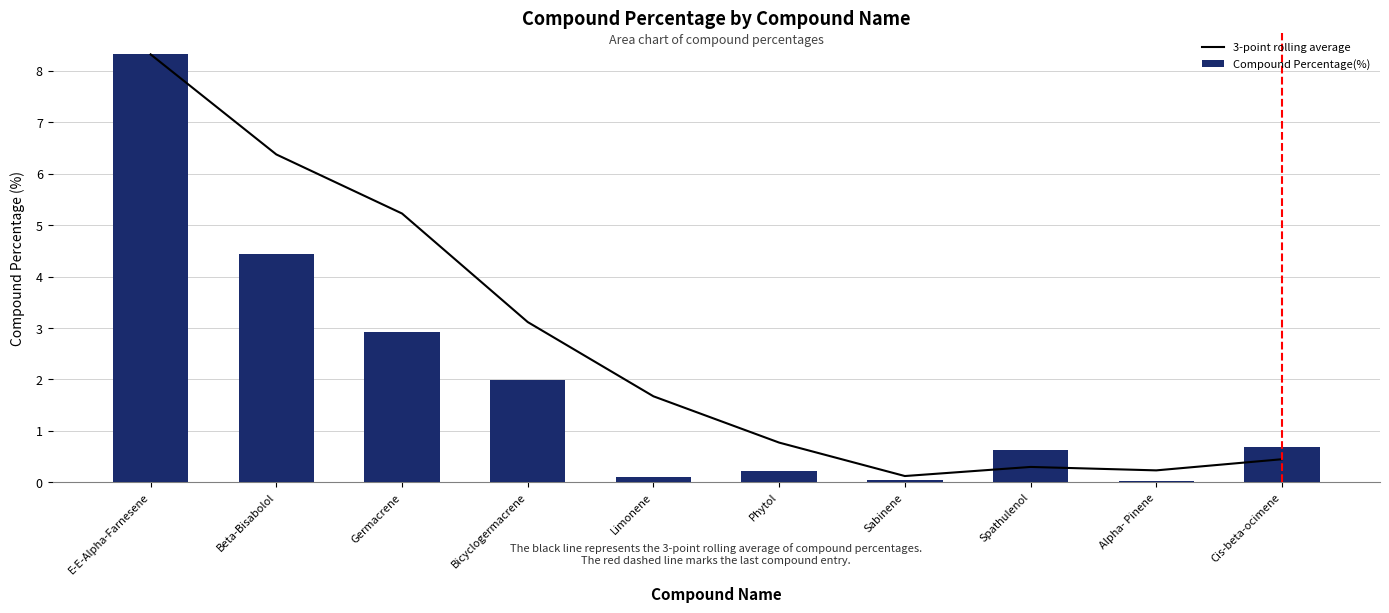

What is the sum of all Compound Percentage(%) values?

19.4